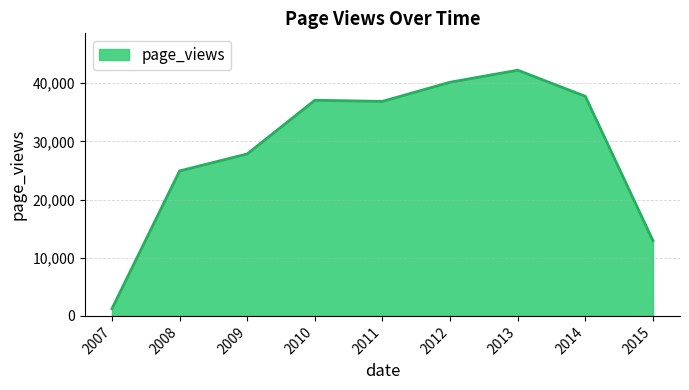

Where is the data nearest to the value 21744?

2008